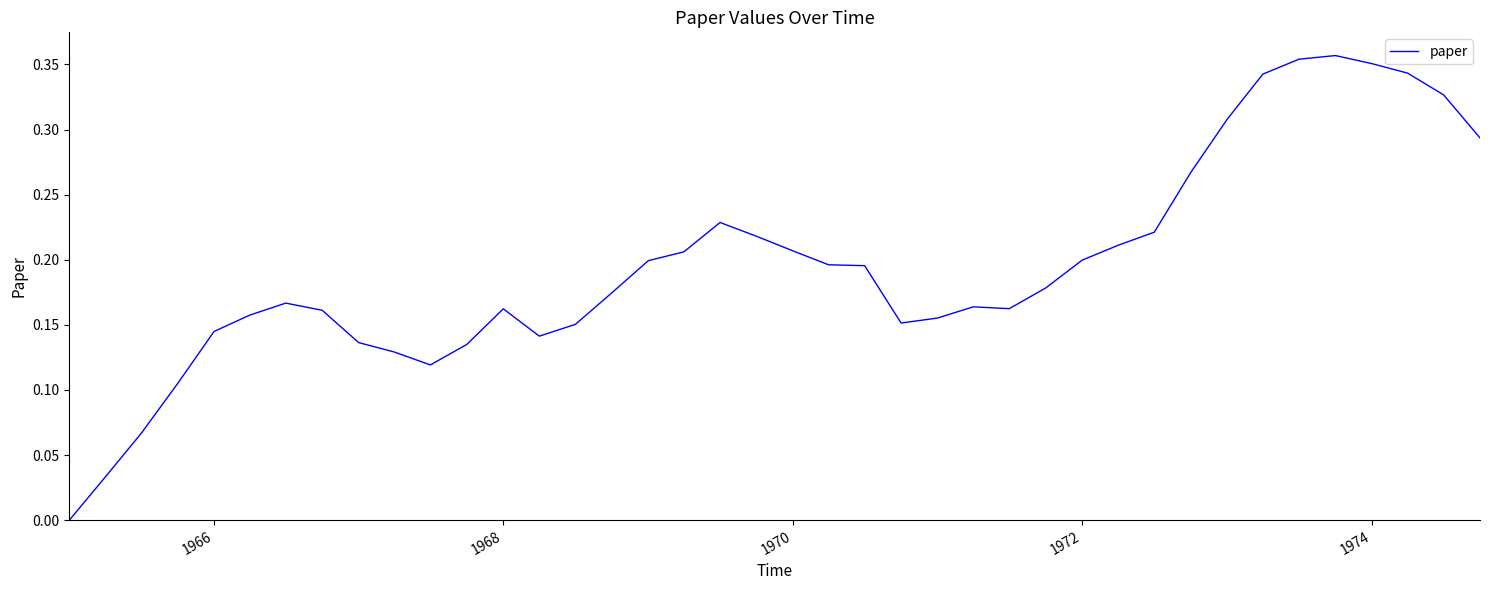

Does the chart have visible grid lines?

No